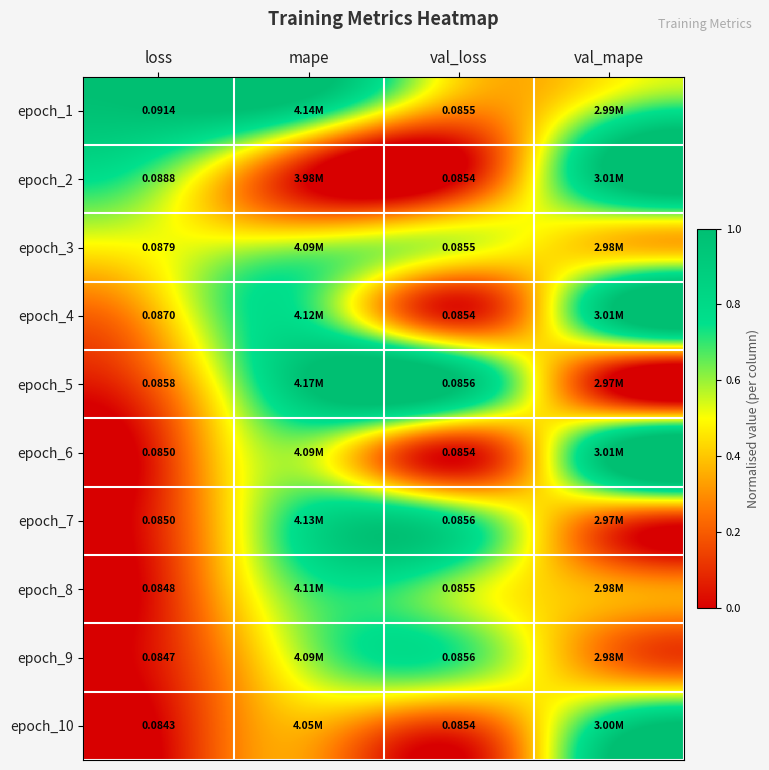

Is it true that epoch_9 equals 0.1 at loss?

True